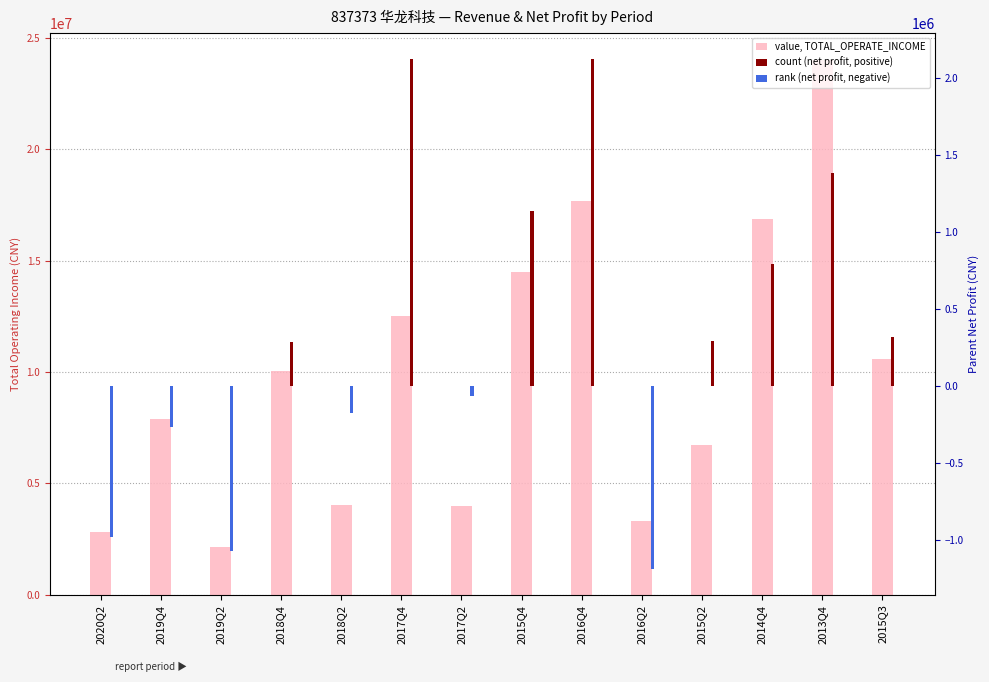

Is it true that rank (net profit, negative) equals 454601.3 at 2015Q2?

False